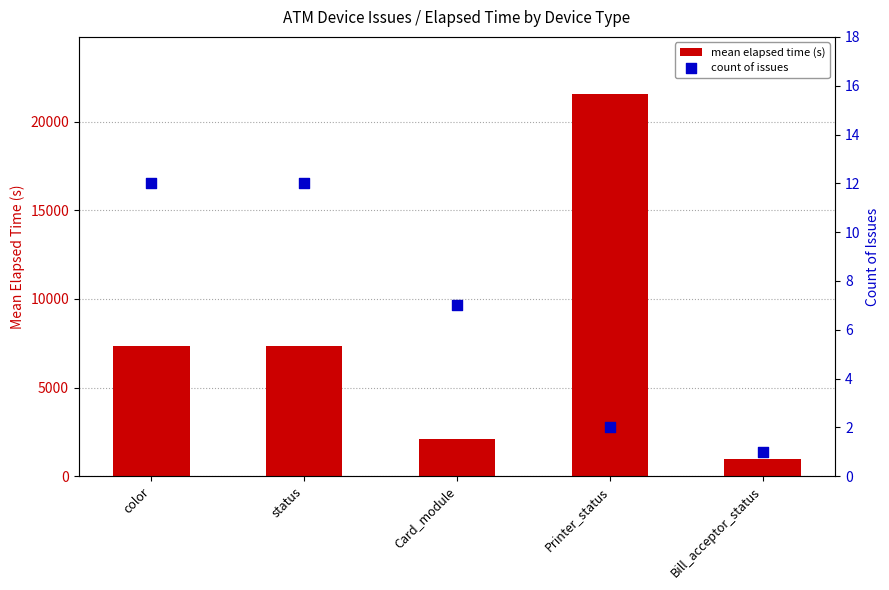

At which category is the sum across all series the highest?

Printer_status